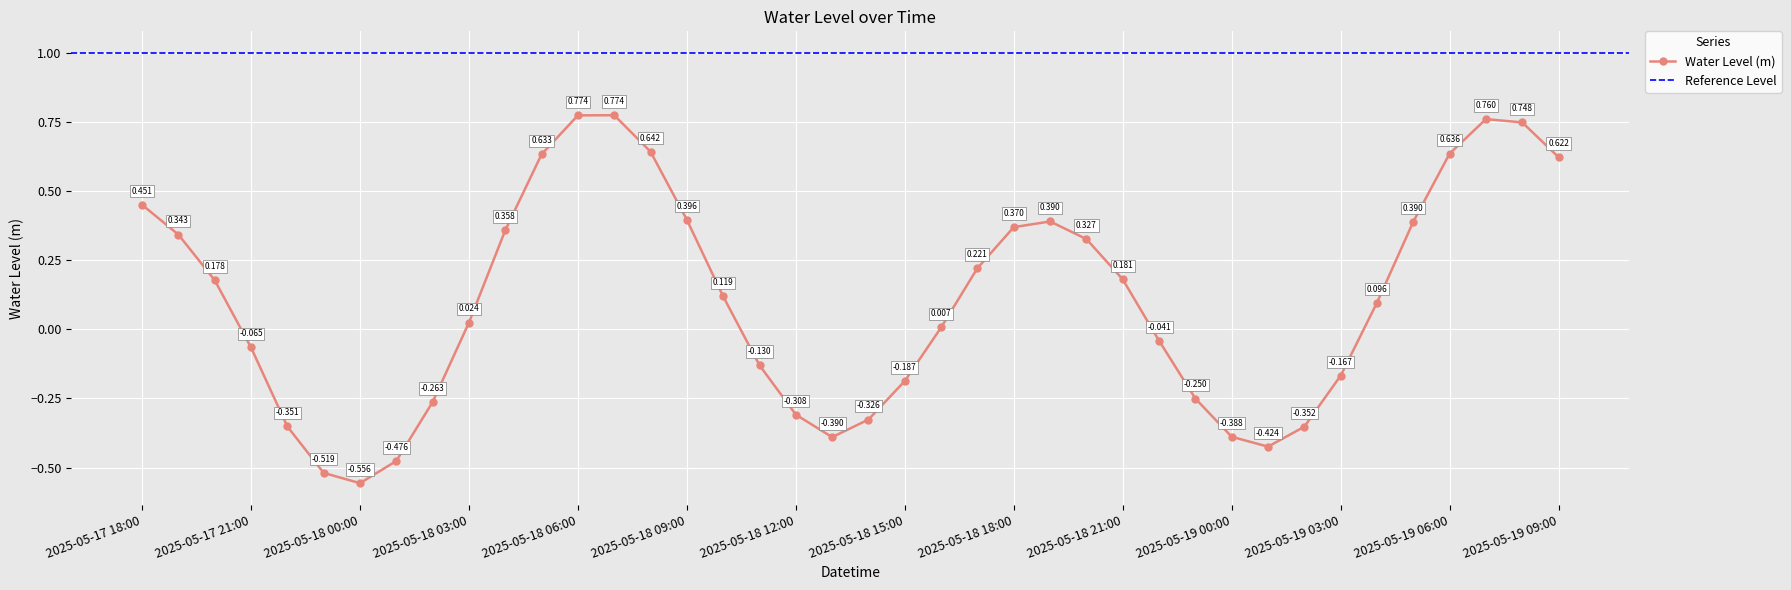

Reading right to left, what are all the values shown in this chart?

2025-05-19 09:00=0.6	2025-05-19 08:00=0.7	2025-05-19 07:00=0.8	2025-05-19 06:00=0.6	2025-05-19 05:00=0.4	2025-05-19 04:00=0.1	2025-05-19 03:00=-0.2	2025-05-19 02:00=-0.4	2025-05-19 01:00=-0.4	2025-05-19 00:00=-0.4	2025-05-18 23:00=-0.3	2025-05-18 22:00=-0.0	2025-05-18 21:00=0.2	2025-05-18 20:00=0.3	2025-05-18 19:00=0.4	2025-05-18 18:00=0.4	2025-05-18 17:00=0.2	2025-05-18 16:00=0.0	2025-05-18 15:00=-0.2	2025-05-18 14:00=-0.3	2025-05-18 13:00=-0.4	2025-05-18 12:00=-0.3	2025-05-18 11:00=-0.1	2025-05-18 10:00=0.1	2025-05-18 09:00=0.4	2025-05-18 08:00=0.6	2025-05-18 07:00=0.8	2025-05-18 06:00=0.8	2025-05-18 05:00=0.6	2025-05-18 04:00=0.4	2025-05-18 03:00=0.0	2025-05-18 02:00=-0.3	2025-05-18 01:00=-0.5	2025-05-18 00:00=-0.6	2025-05-17 23:00=-0.5	2025-05-17 22:00=-0.4	2025-05-17 21:00=-0.1	2025-05-17 20:00=0.2	2025-05-17 19:00=0.3	2025-05-17 18:00=0.5